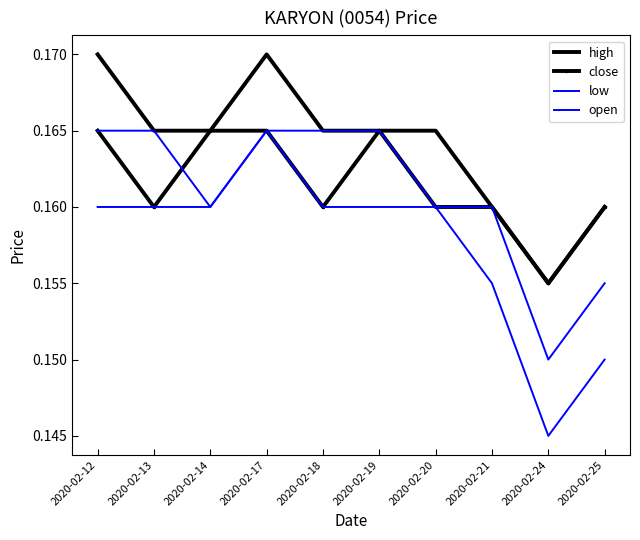

At which category does close reach its first local peak?

2020-02-19